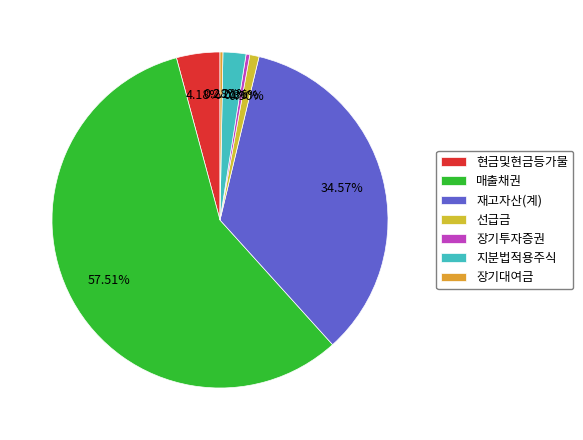

True or false: 선급금 accounts for 11% of the total.

False